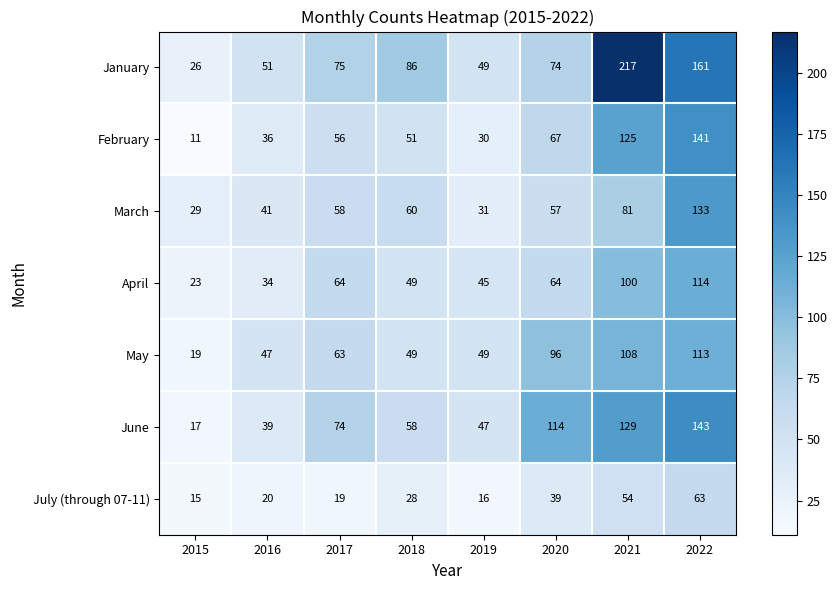

Is it true that April equals 169 at 2022?

False